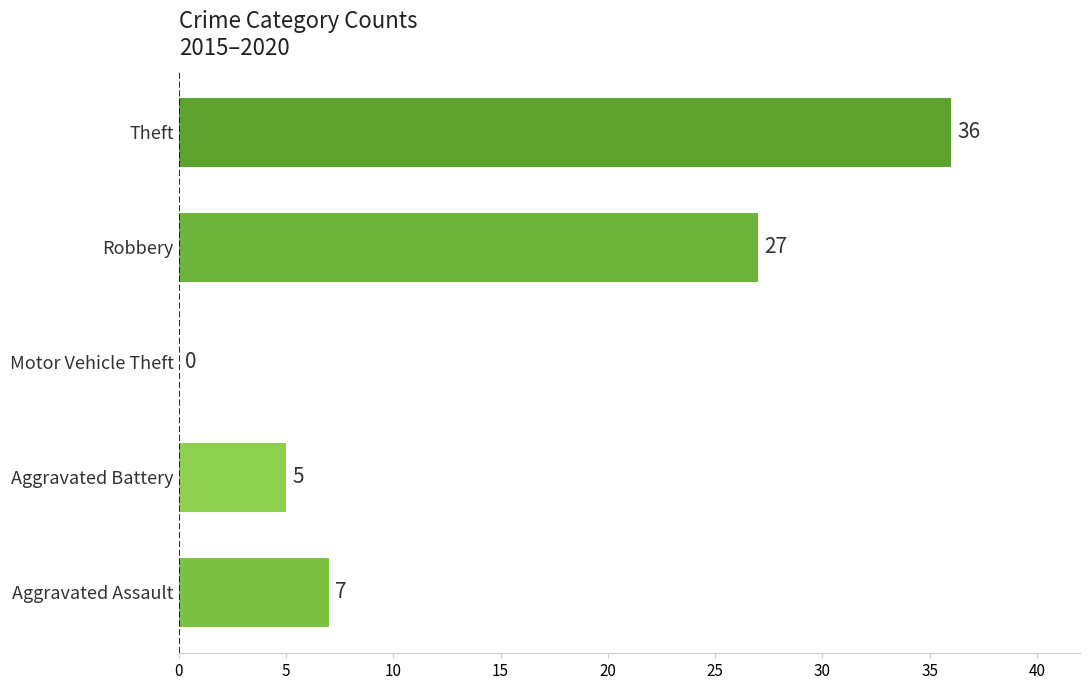

What is the change in value from Motor Vehicle Theft to Robbery?

+27